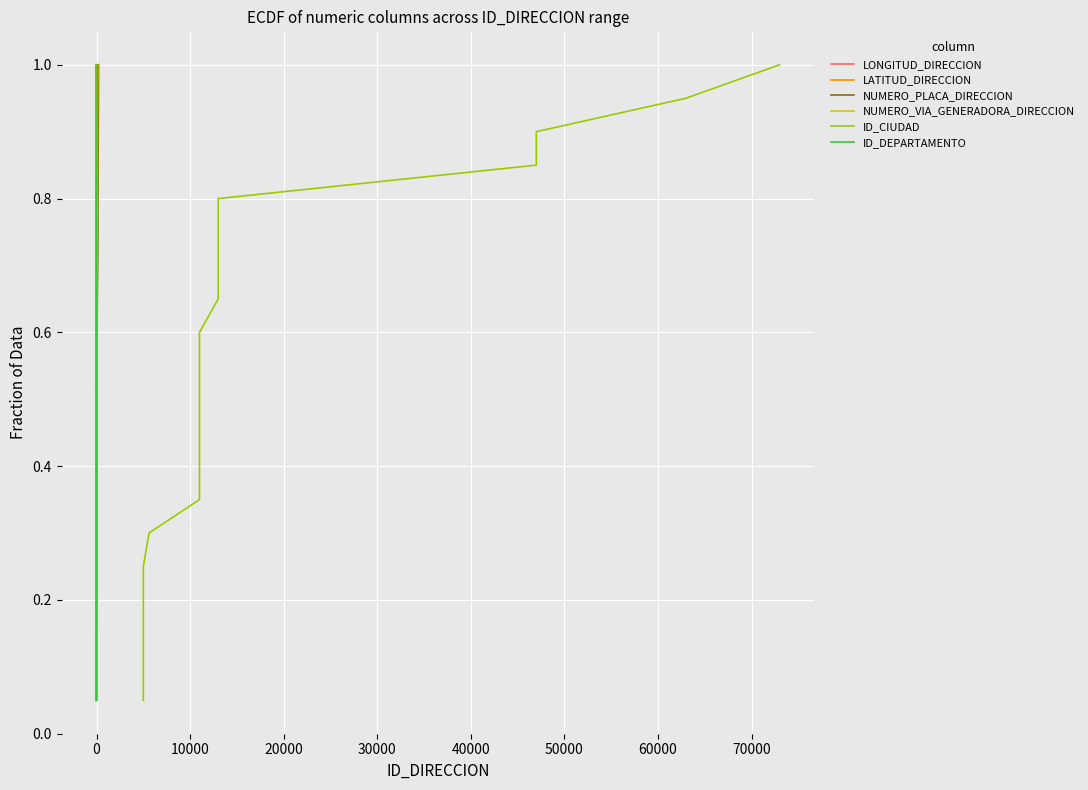

What is the value of the NUMERO_VIA_GENERADORA_DIRECCION point at the 6th from the left?

0.3